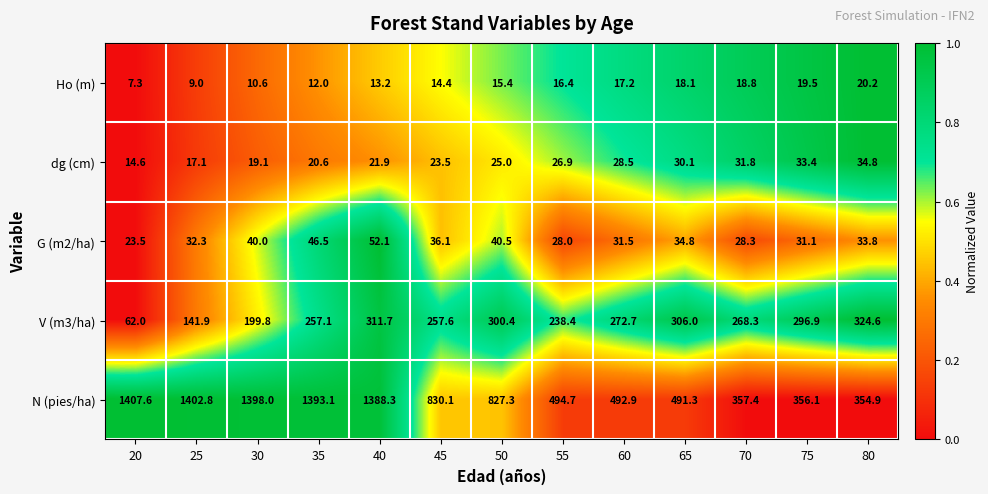

Is it true that dg (cm) equals 55.9 at 70?

False